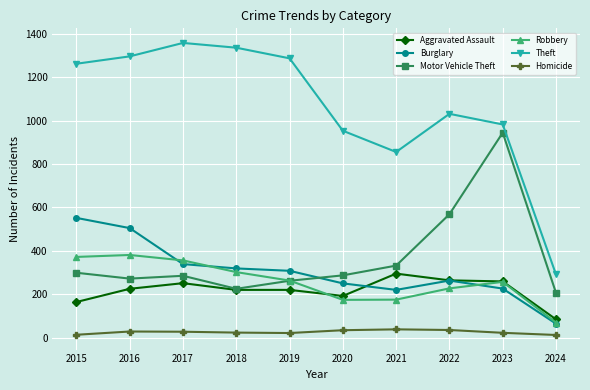

True or false: Aggravated Assault has more than 0 interior local peaks.

True